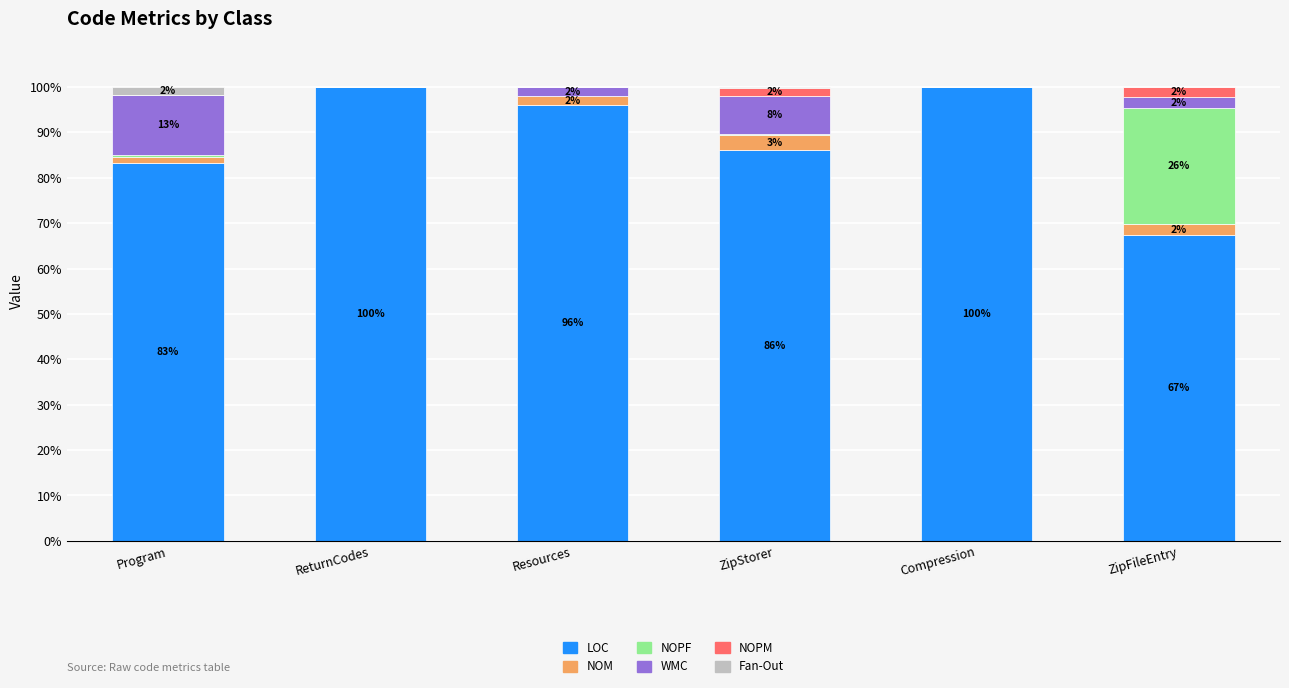

True or false: LOC has a value of 21.2 at ZipFileEntry.

False